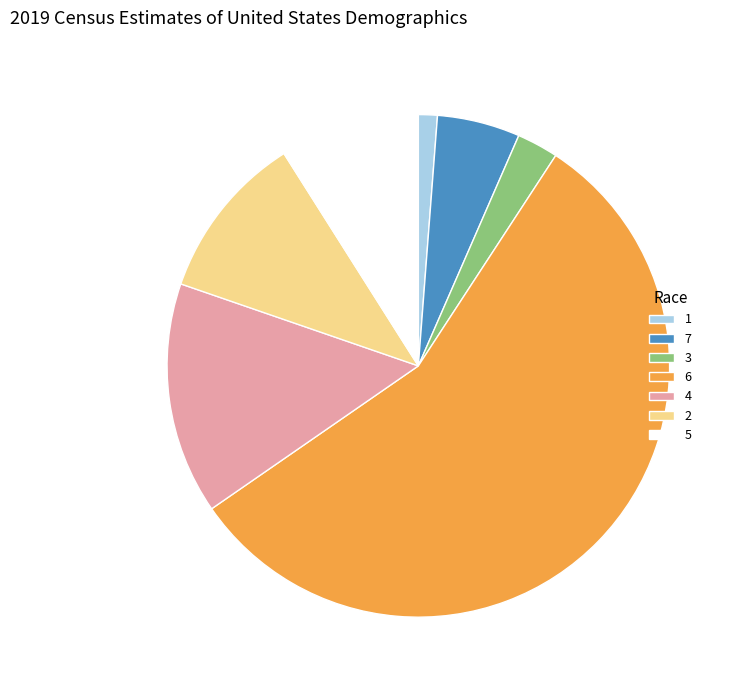

Rank the categories by value from lowest to highest.

1, 3, 7, 5, 2, 4, 6